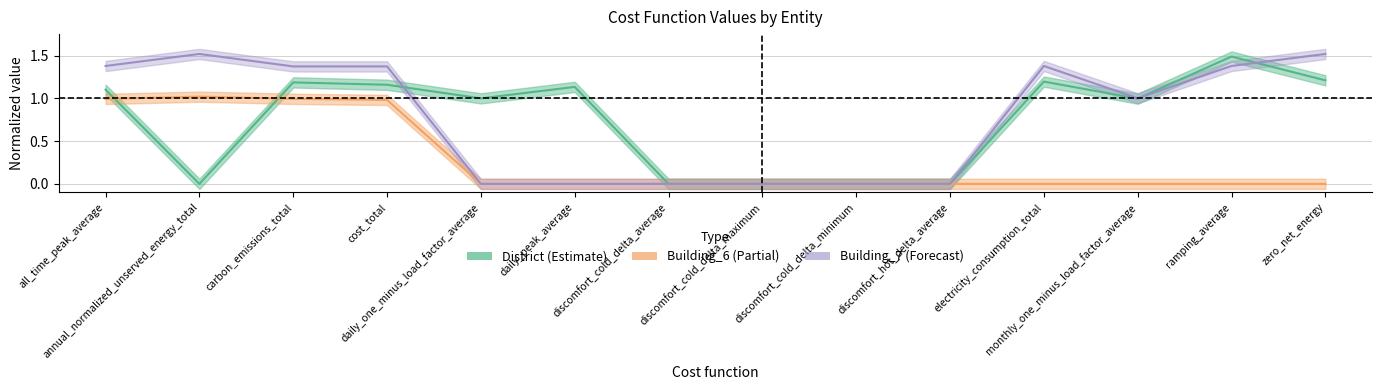

Between discomfort_hot_delta_average and daily_peak_average, which is larger?

daily_peak_average